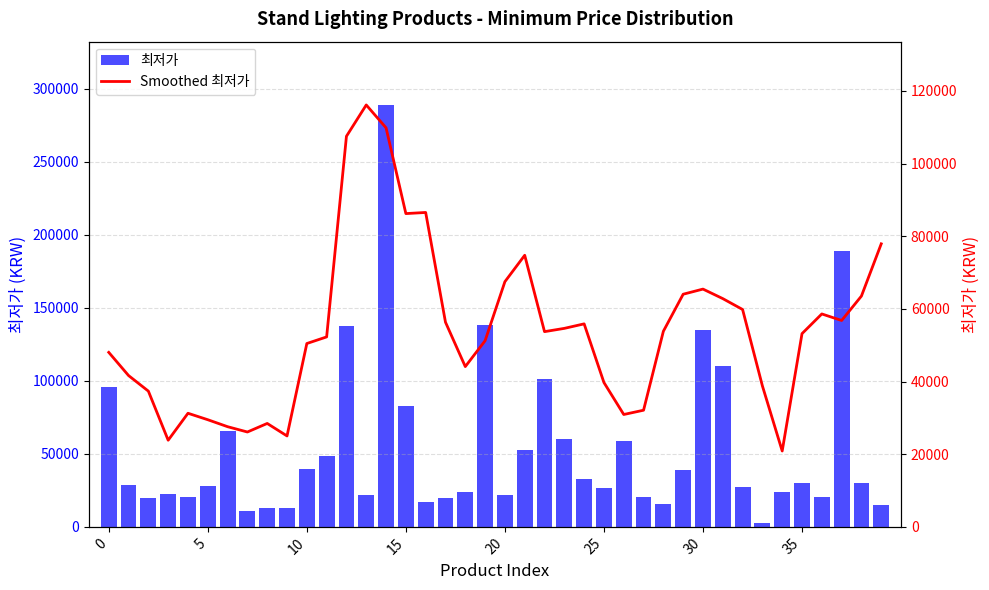

Where does the Smoothed 최저가 series first go above 53730?

12